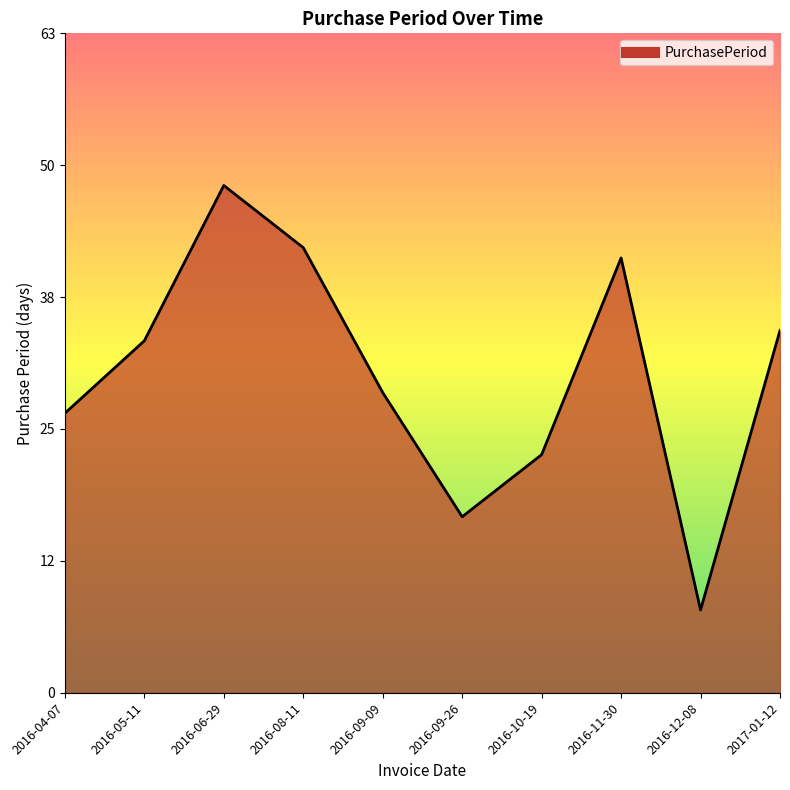

At which label does the data first exceed 34?

2016-06-29